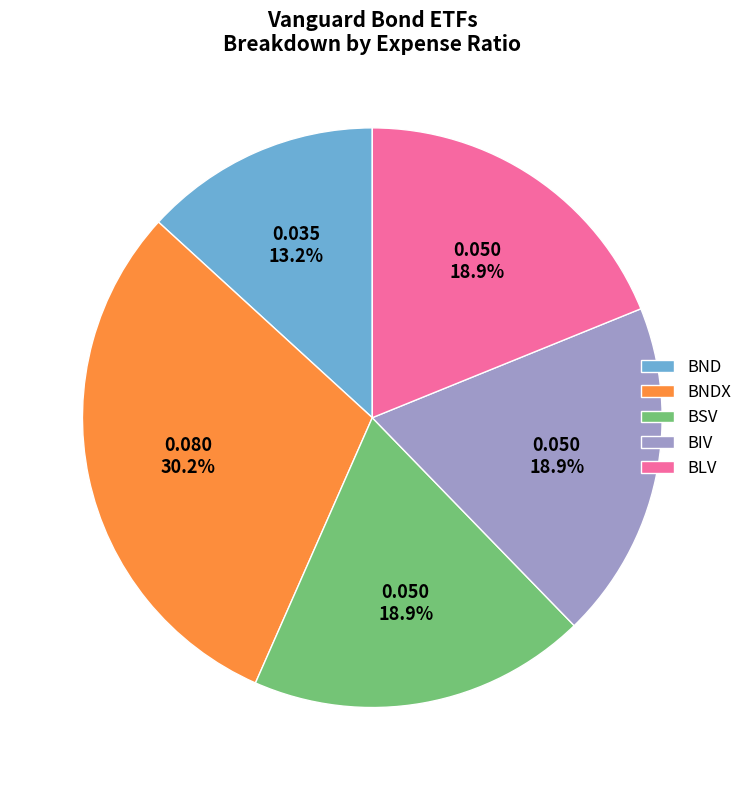

How many slices are in this pie chart?

5